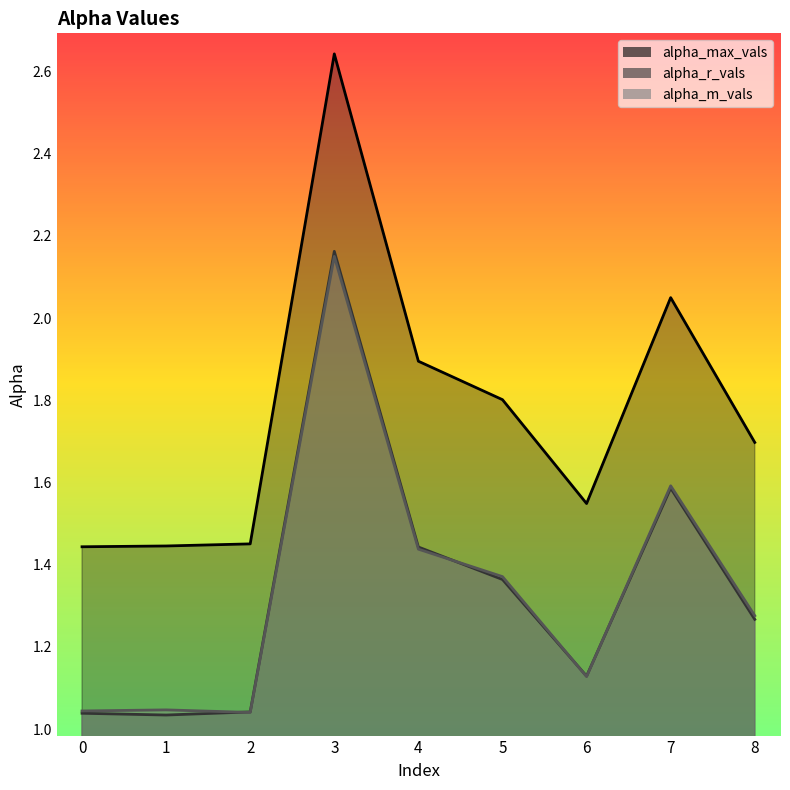

True or false: alpha_m_vals has a value of 0.6 at 8.

False